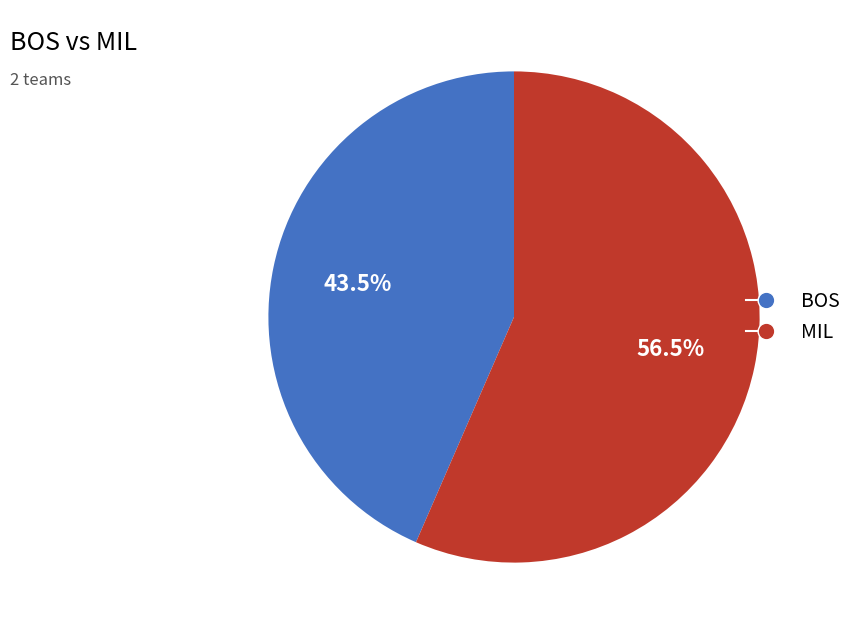

What is the majority slice?

MIL